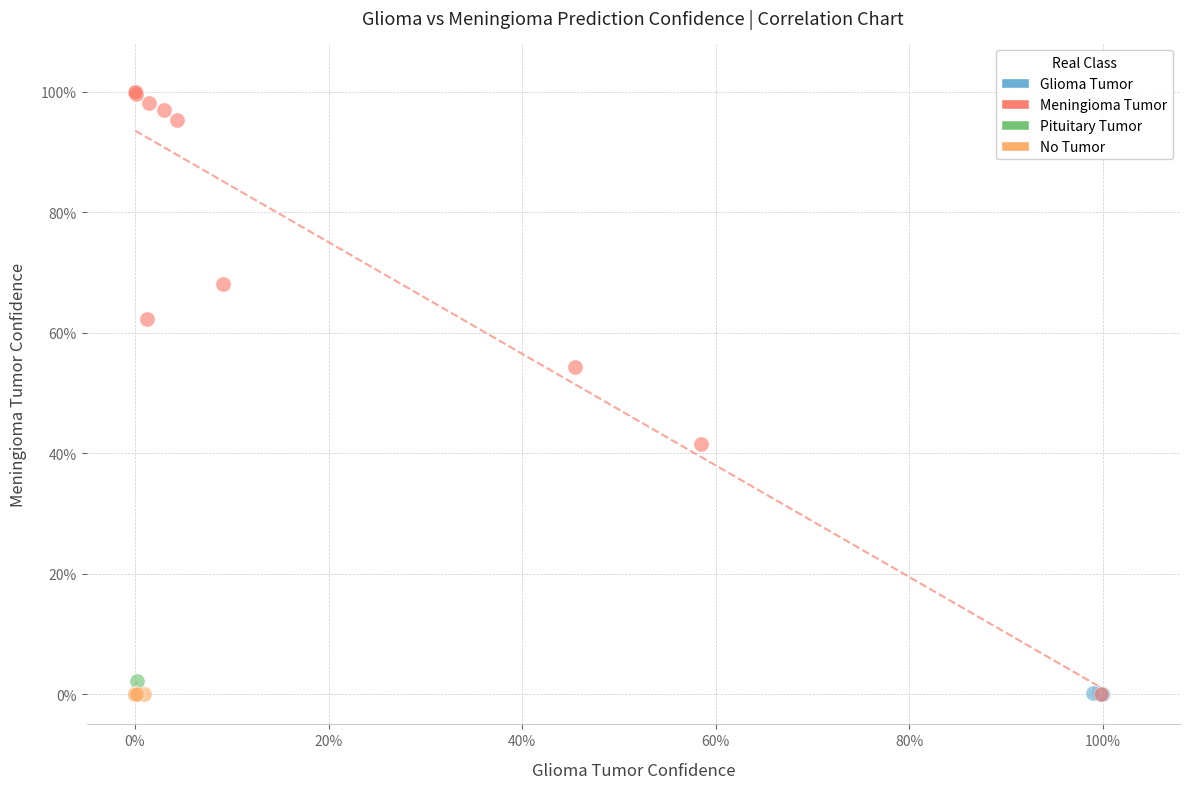

Which series reaches the maximum Y coordinate?

Meningioma Tumor